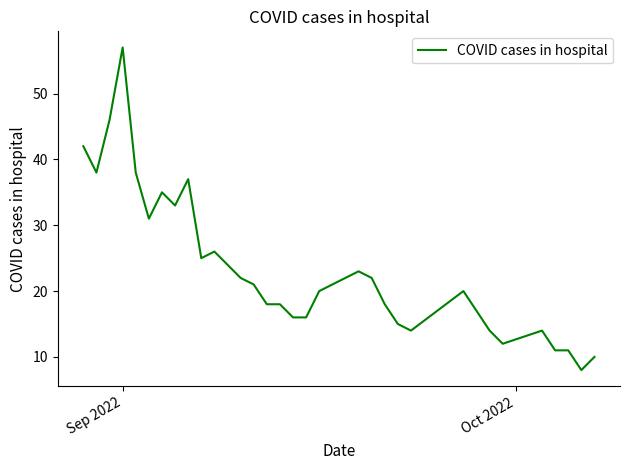

What is the greatest value displayed?

57